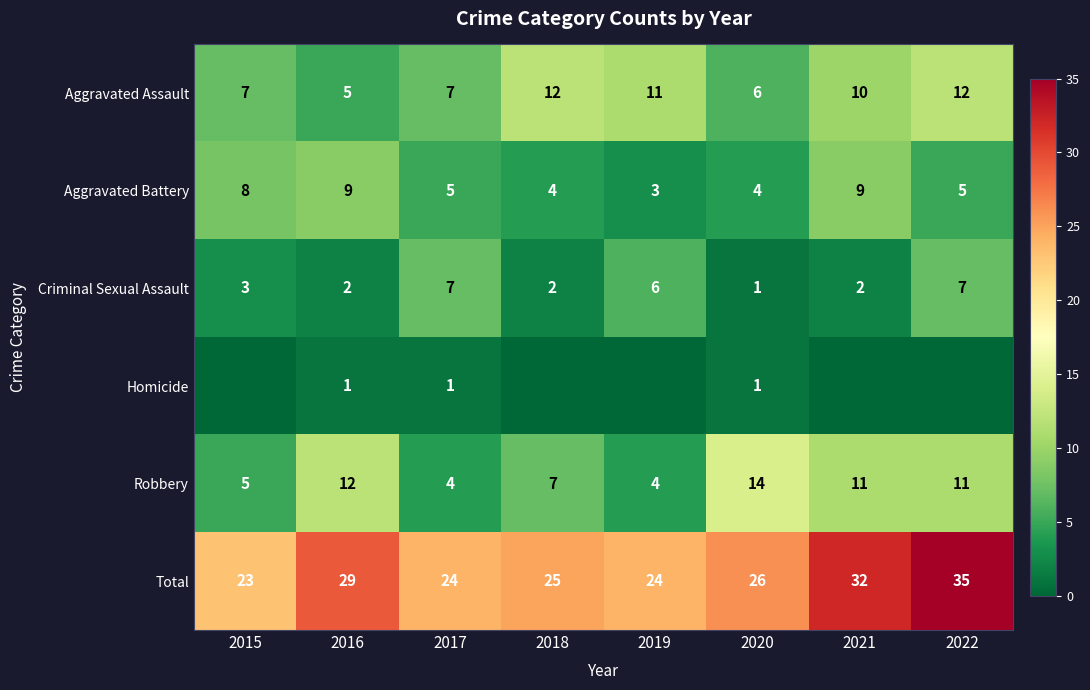

What is the total value across all series at 2020?

52